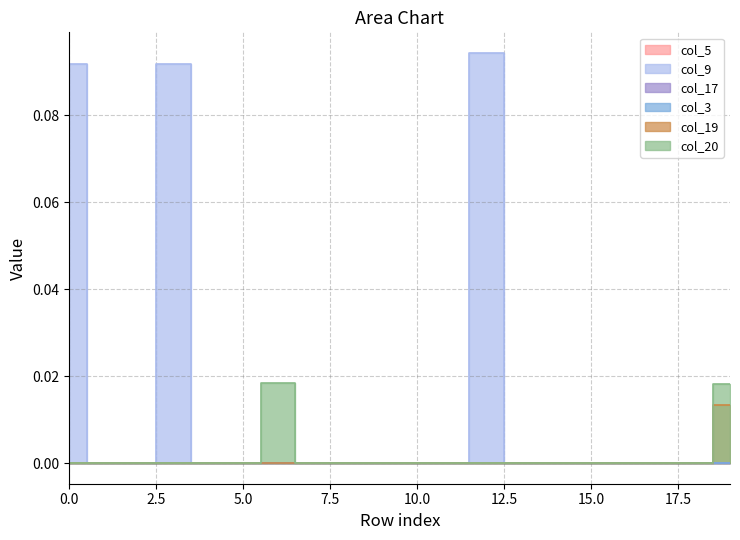

Count the col_19 values in the range 0 to 1.

20